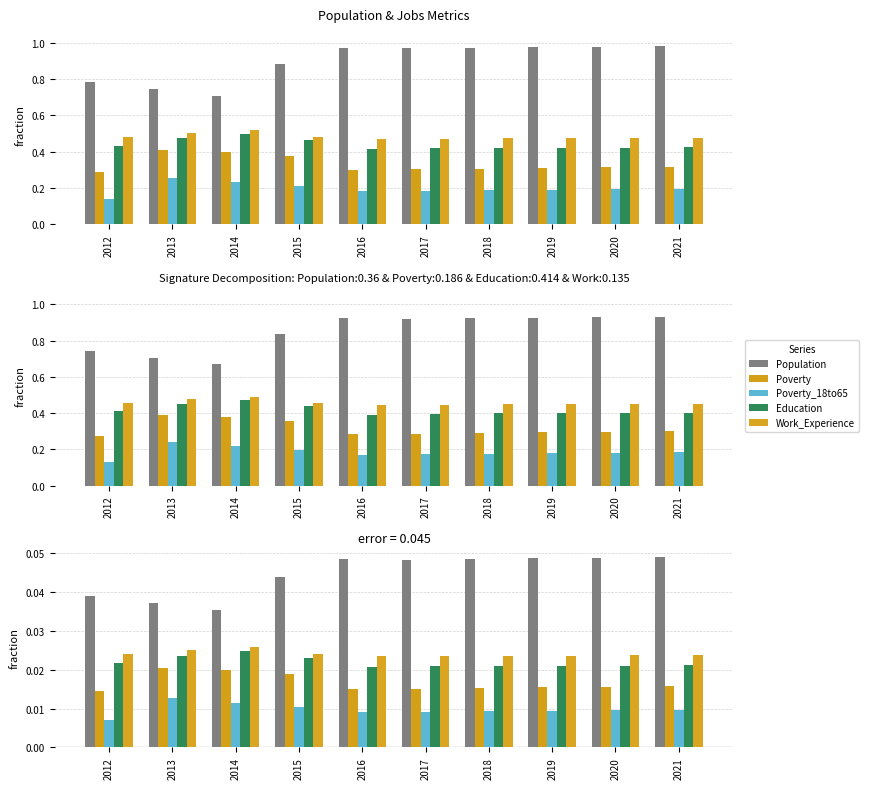

The Poverty series shows 0.0 at 2019. True or false?

False